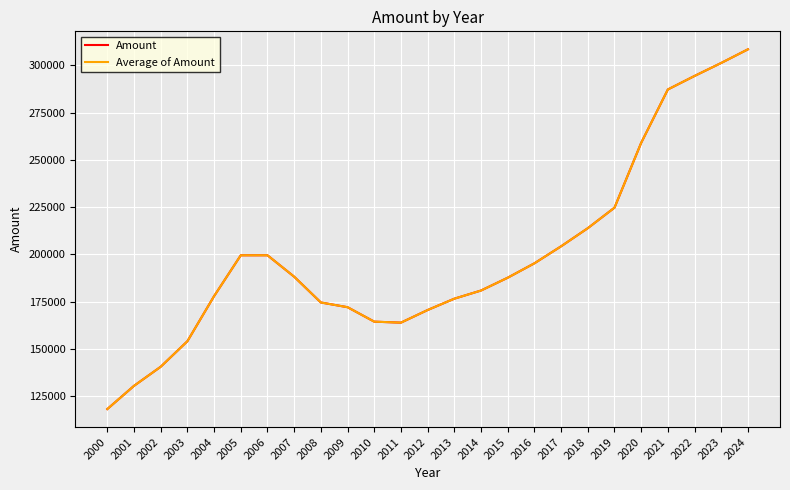

Is this an area chart (filled region under the line)?

No